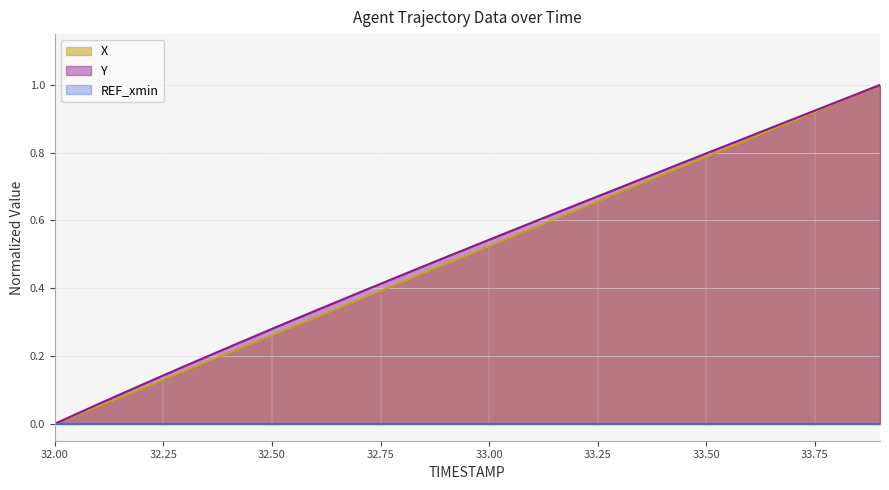

Which category has the lowest value across all series?

32.0